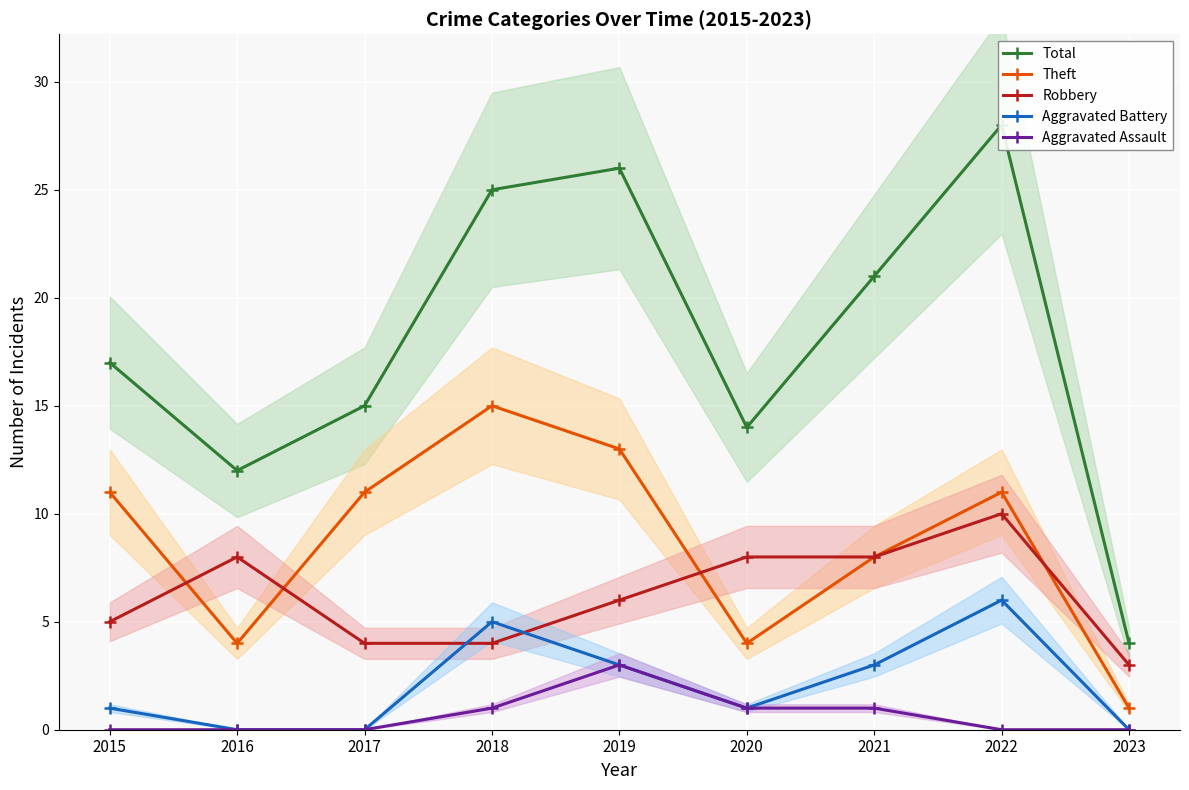

Which category has the lowest value across all series?

2016